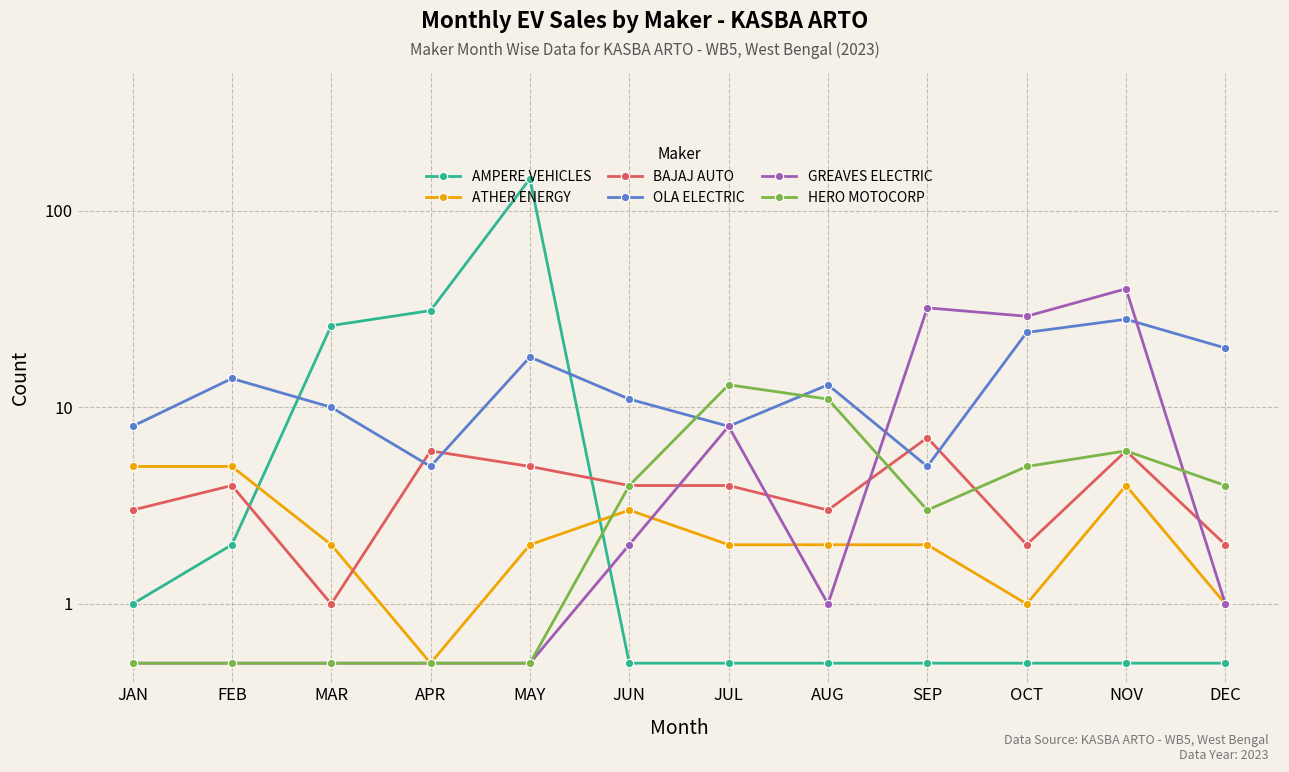

True or false: HERO MOTOCORP has a value of 0.2 at MAR.

False